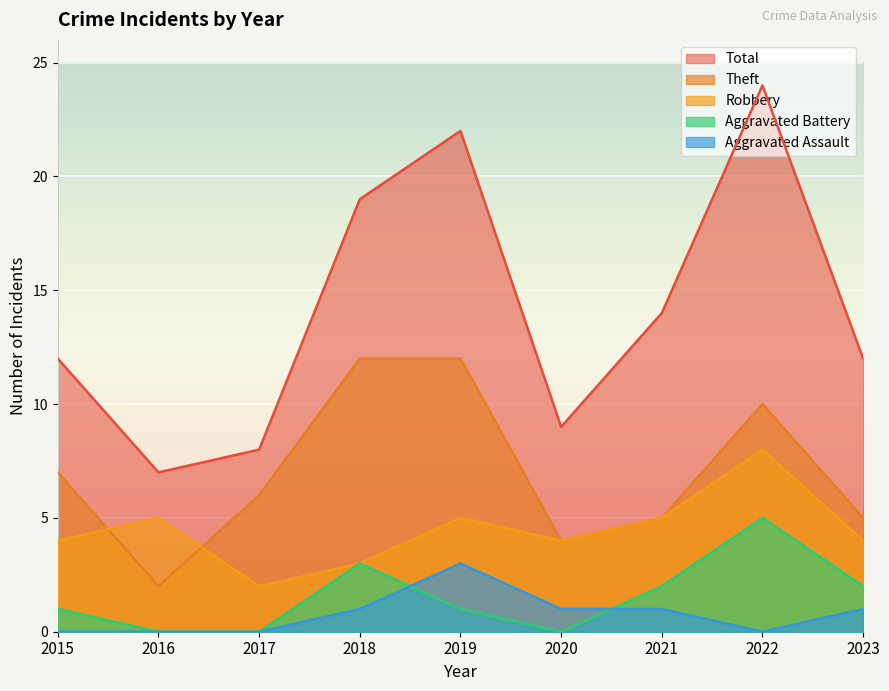

True or false: Aggravated Battery and Total cross at least once.

False